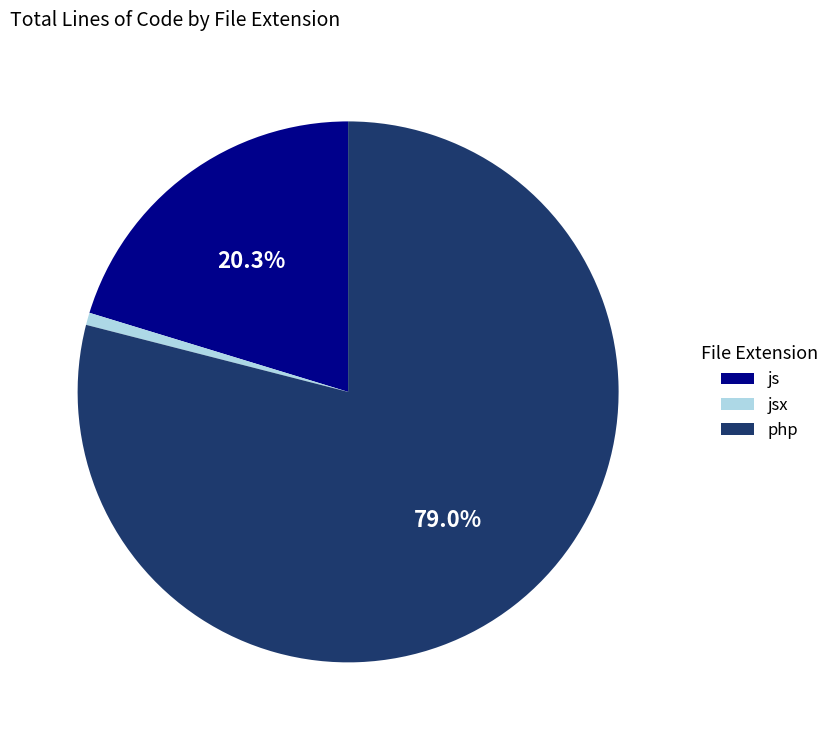

How many slices are in this pie chart?

3